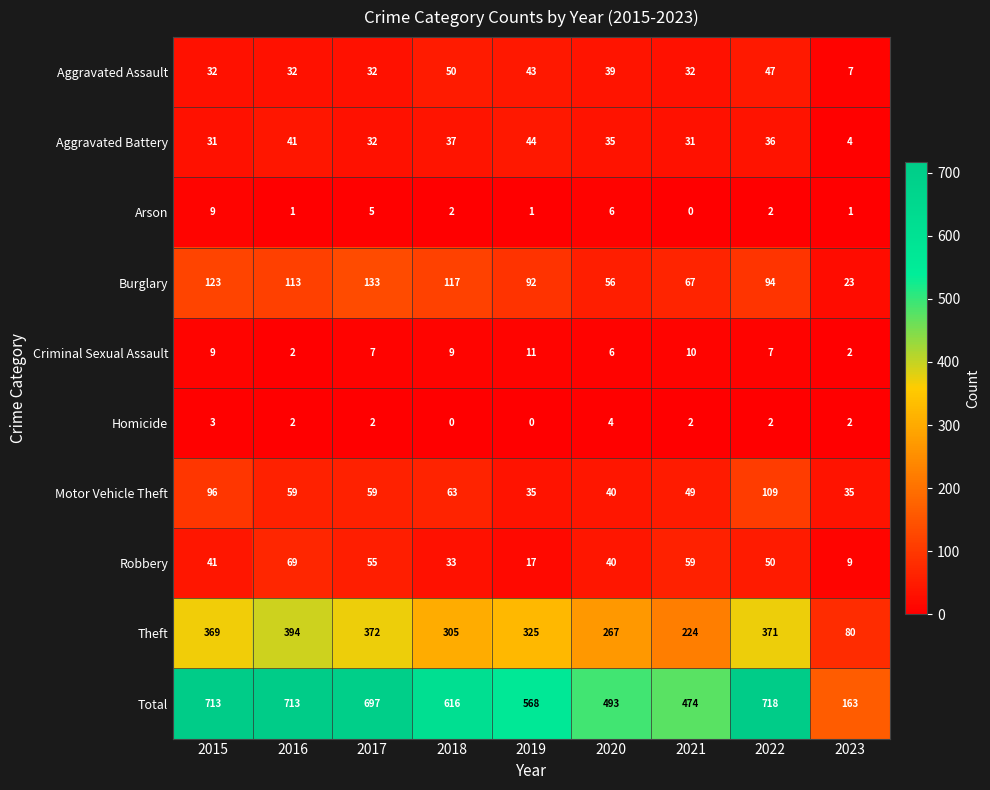

Rank the series by their maximum value, from highest to lowest.

Total, Theft, Burglary, Motor Vehicle Theft, Robbery, Aggravated Assault, Aggravated Battery, Criminal Sexual Assault, Arson, Homicide